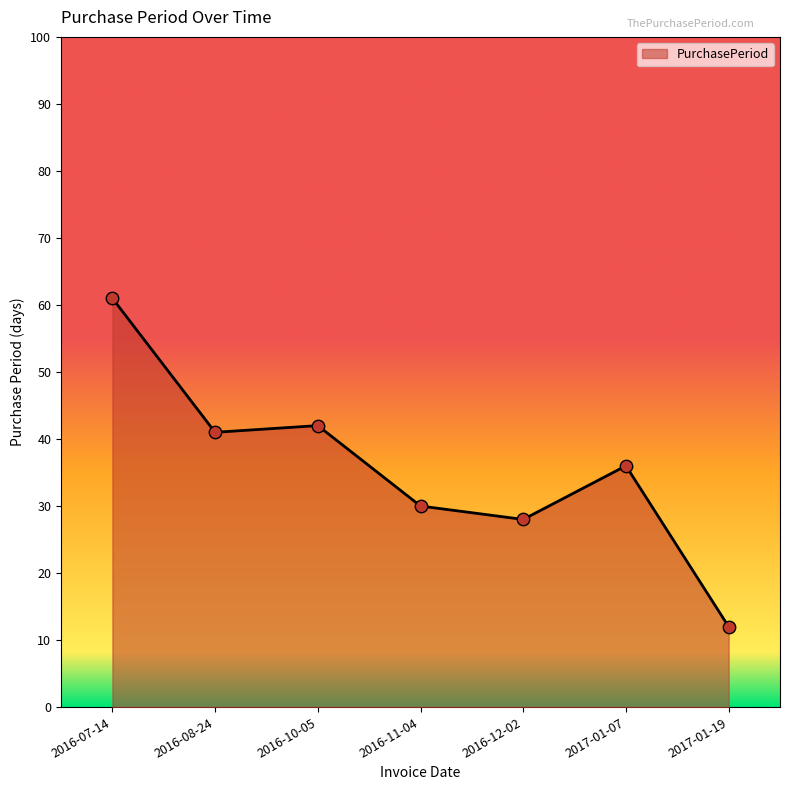

Which has a higher value, 2016-08-24 or 2017-01-07?

2016-08-24